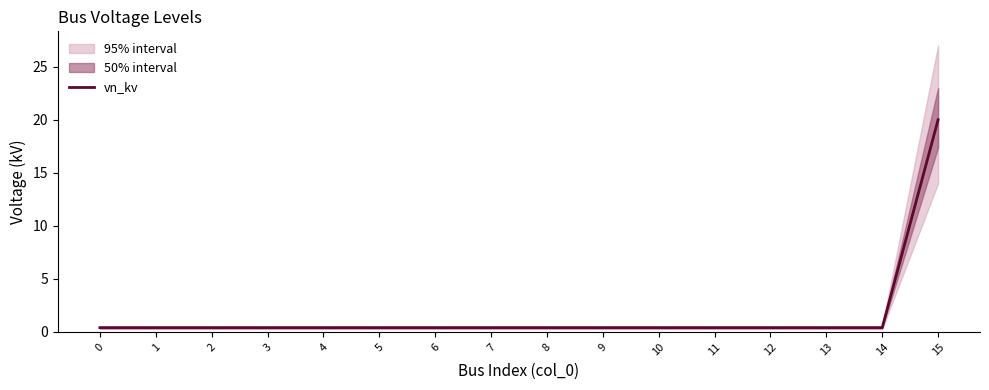

Is this an area chart (filled region under the line)?

No